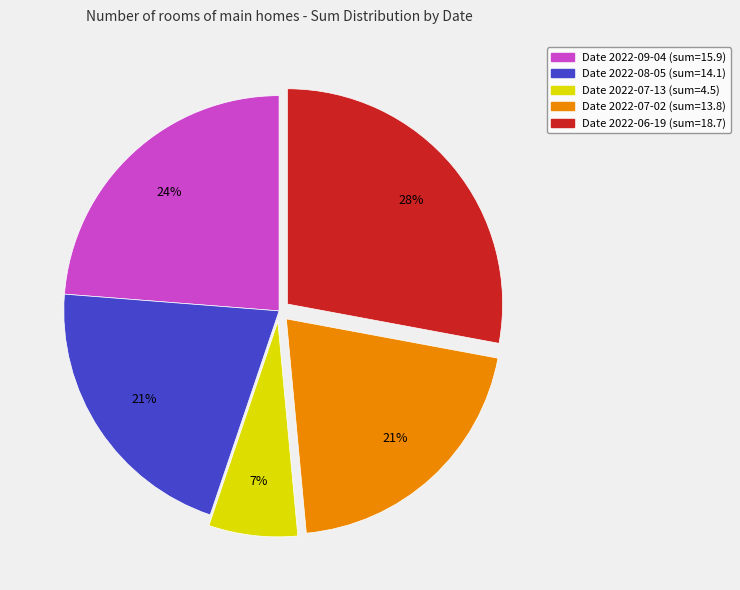

Does any single category account for the majority?

No